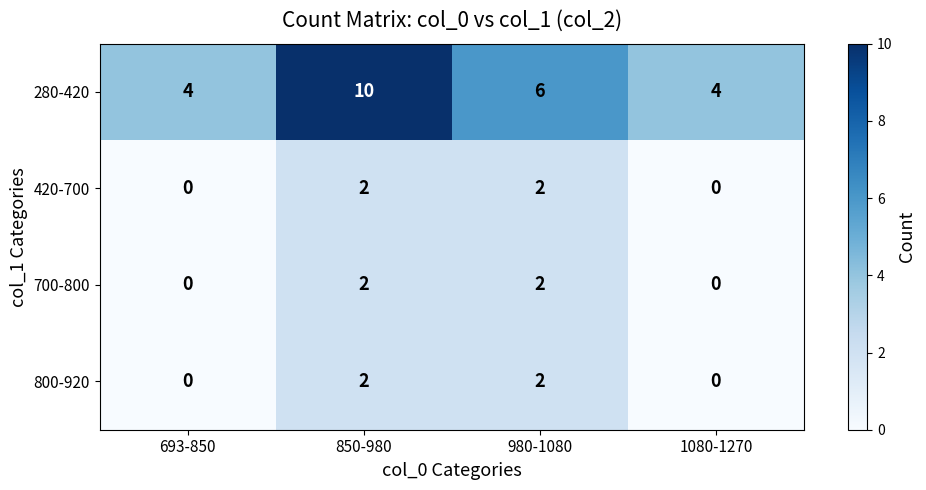

What is the greatest value displayed?

10